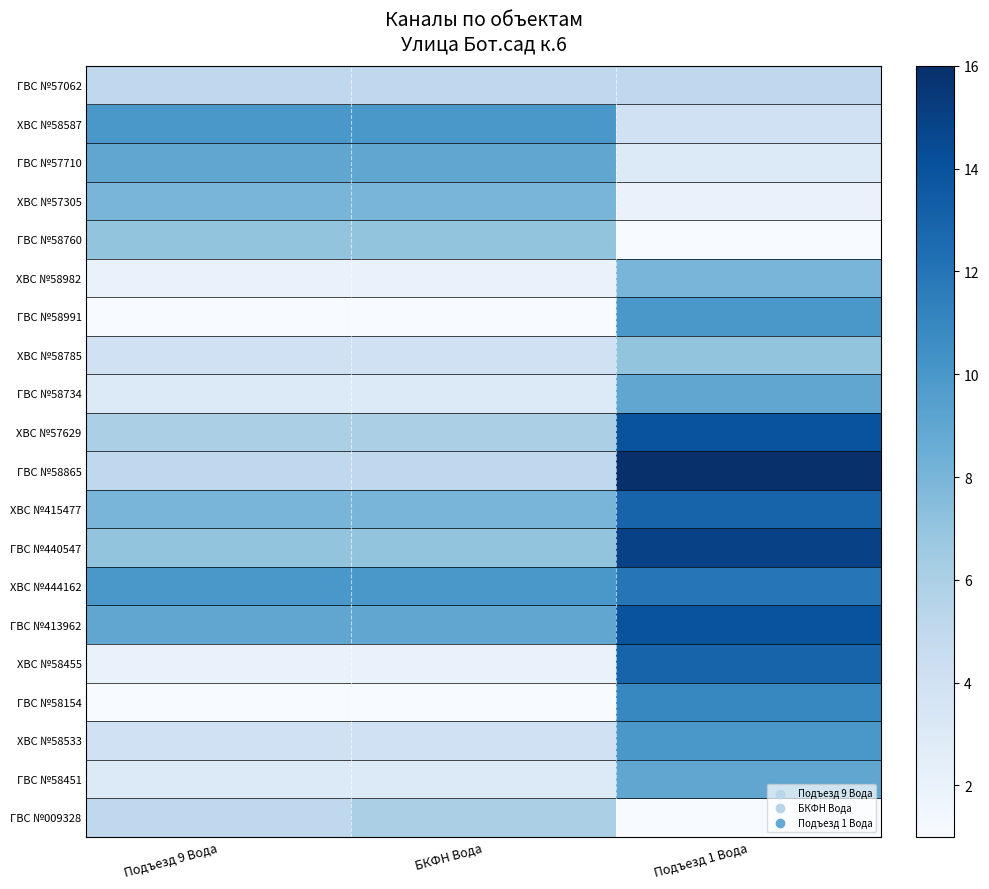

Reading left to right, what are all the values shown in this chart?

ГВС №009328: Подъезд 9 Вода=5	БКФН Вода=6	Подъезд 1 Вода=1
ГВС №58451: Подъезд 9 Вода=3	БКФН Вода=3	Подъезд 1 Вода=9
ХВС №58533: Подъезд 9 Вода=4	БКФН Вода=4	Подъезд 1 Вода=10
ГВС №58154: Подъезд 9 Вода=1	БКФН Вода=1	Подъезд 1 Вода=11
ХВС №58455: Подъезд 9 Вода=2	БКФН Вода=2	Подъезд 1 Вода=13
ГВС №413962: Подъезд 9 Вода=9	БКФН Вода=9	Подъезд 1 Вода=14
ХВС №444162: Подъезд 9 Вода=10	БКФН Вода=10	Подъезд 1 Вода=12
ГВС №440547: Подъезд 9 Вода=7	БКФН Вода=7	Подъезд 1 Вода=15
ХВС №415477: Подъезд 9 Вода=8	БКФН Вода=8	Подъезд 1 Вода=13
ГВС №58865: Подъезд 9 Вода=5	БКФН Вода=5	Подъезд 1 Вода=16
ХВС №57629: Подъезд 9 Вода=6	БКФН Вода=6	Подъезд 1 Вода=14
ГВС №58734: Подъезд 9 Вода=3	БКФН Вода=3	Подъезд 1 Вода=9
ХВС №58785: Подъезд 9 Вода=4	БКФН Вода=4	Подъезд 1 Вода=7
ГВС №58991: Подъезд 9 Вода=1	БКФН Вода=1	Подъезд 1 Вода=10
ХВС №58982: Подъезд 9 Вода=2	БКФН Вода=2	Подъезд 1 Вода=8
ГВС №58760: Подъезд 9 Вода=7	БКФН Вода=7	Подъезд 1 Вода=1
ХВС №57305: Подъезд 9 Вода=8	БКФН Вода=8	Подъезд 1 Вода=2
ГВС №57710: Подъезд 9 Вода=9	БКФН Вода=9	Подъезд 1 Вода=3
ХВС №58587: Подъезд 9 Вода=10	БКФН Вода=10	Подъезд 1 Вода=4
ГВС №57062: Подъезд 9 Вода=5	БКФН Вода=5	Подъезд 1 Вода=5